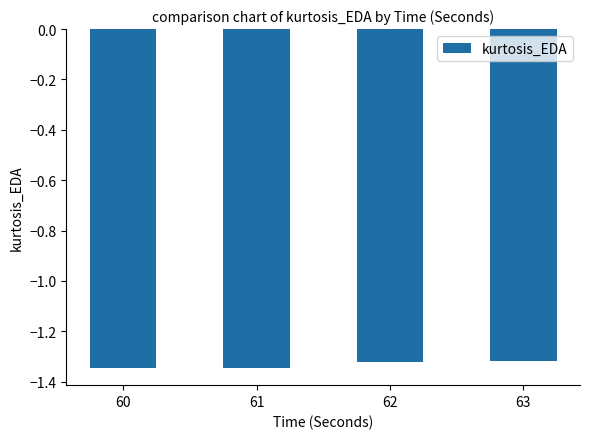

True or false: the data shows -2.0 at 60.

False